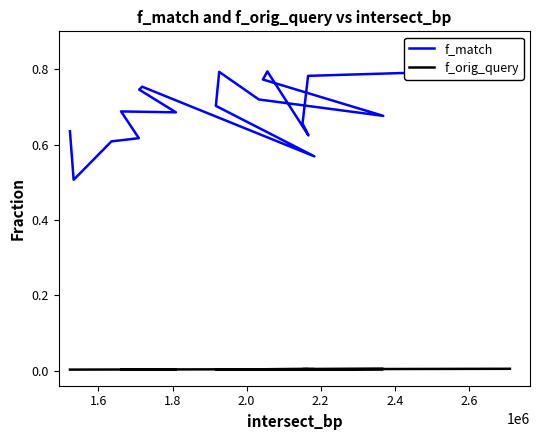

Is this an area chart (filled region under the line)?

No